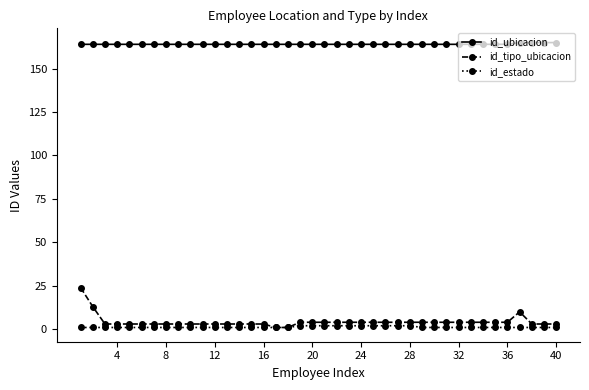

Which series has the largest total across all categories?

id_ubicacion